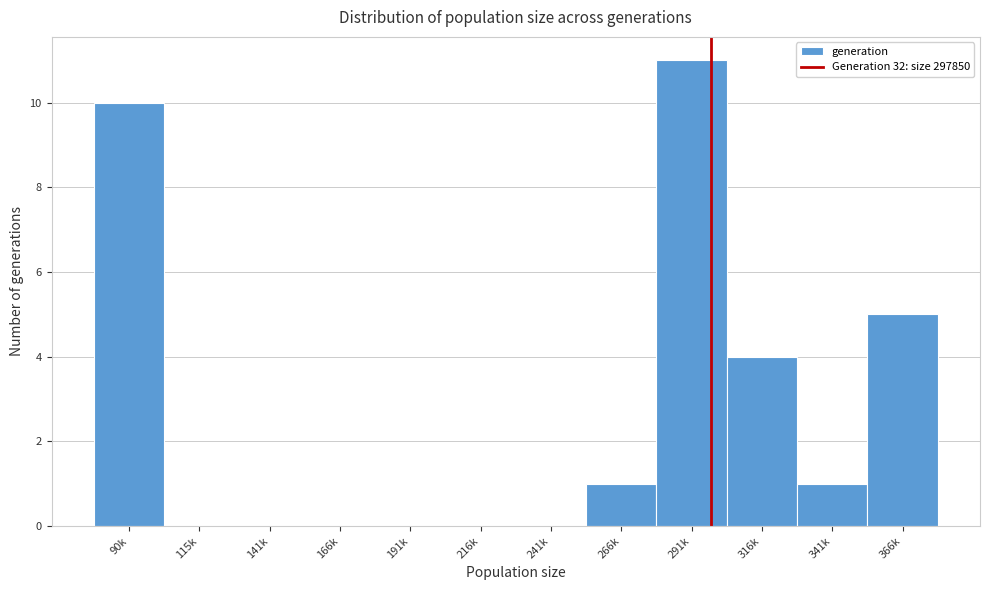

Reading left to right, list all the values displayed in this chart.

90k=10	115k=0	141k=0	166k=0	191k=0	216k=0	241k=0	266k=1	291k=11	316k=4	341k=1	366k=5